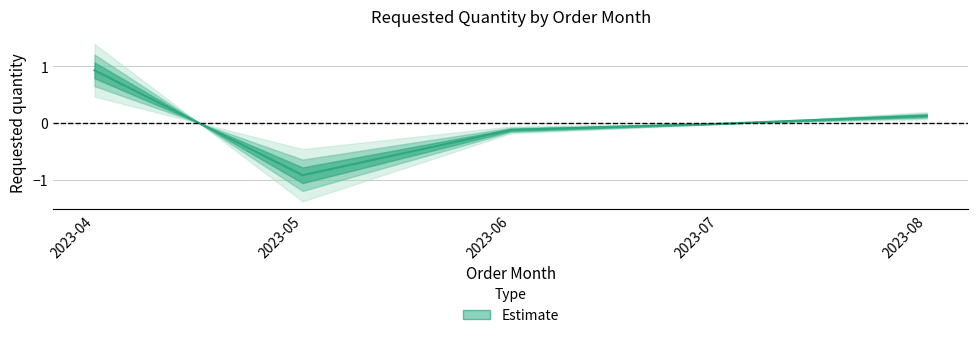

How many positive values are there?

2